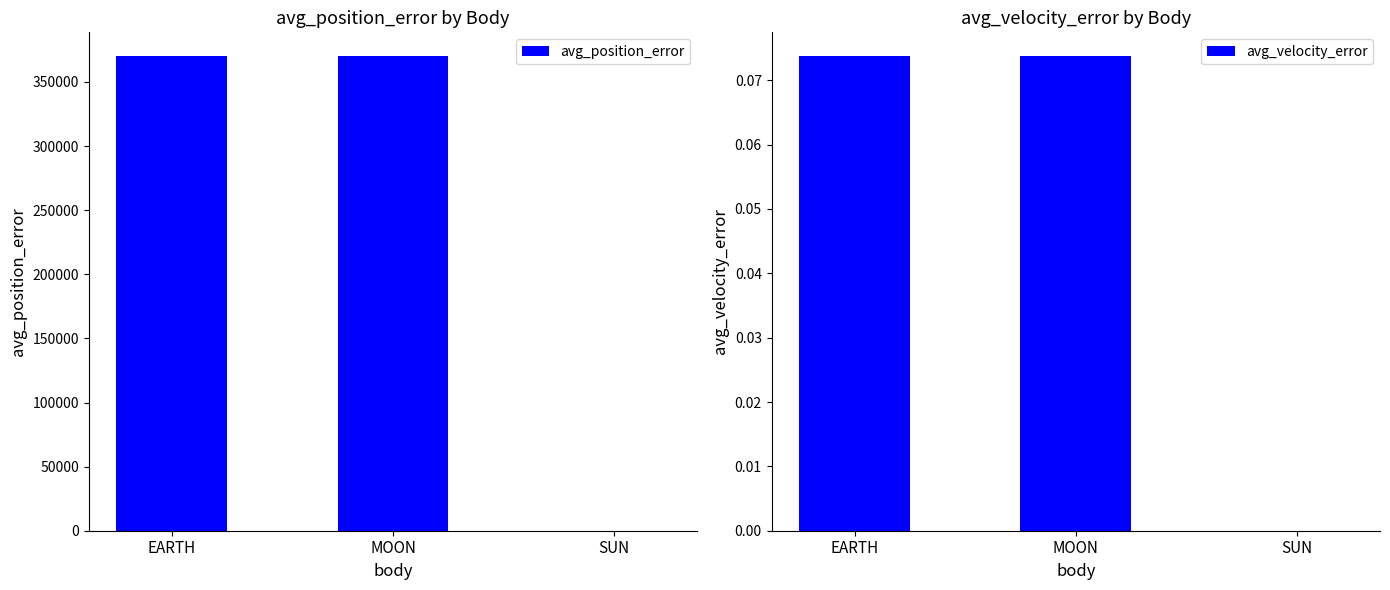

Does the chart contain any negative values?

No